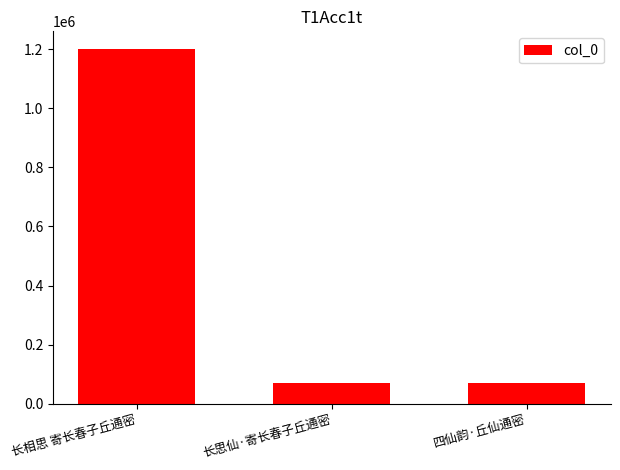

How many bars are there in total?

3